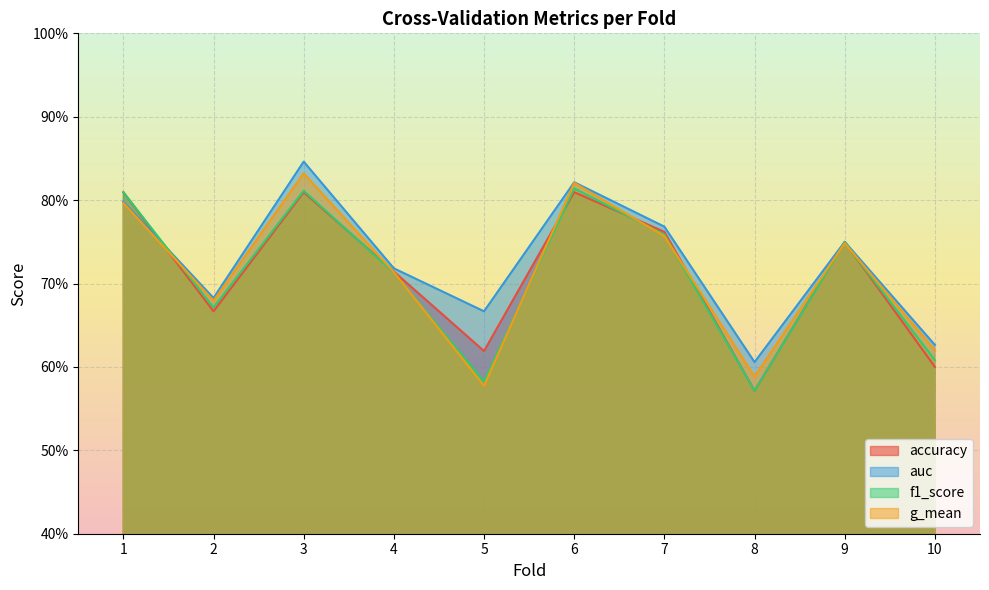

Count the number of data series in this chart.

4